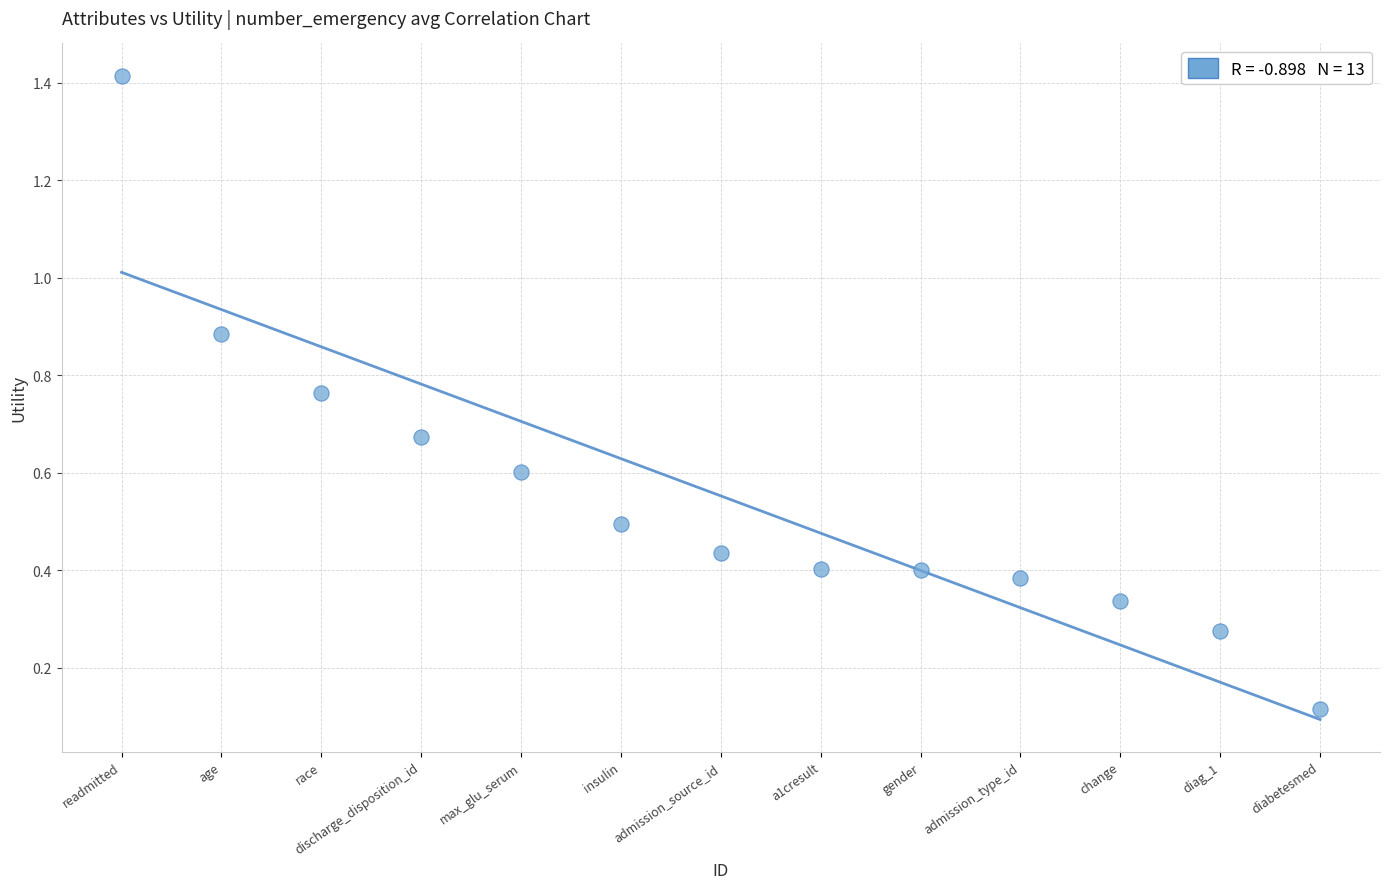

What is the range of X values (max minus min)?

12.0